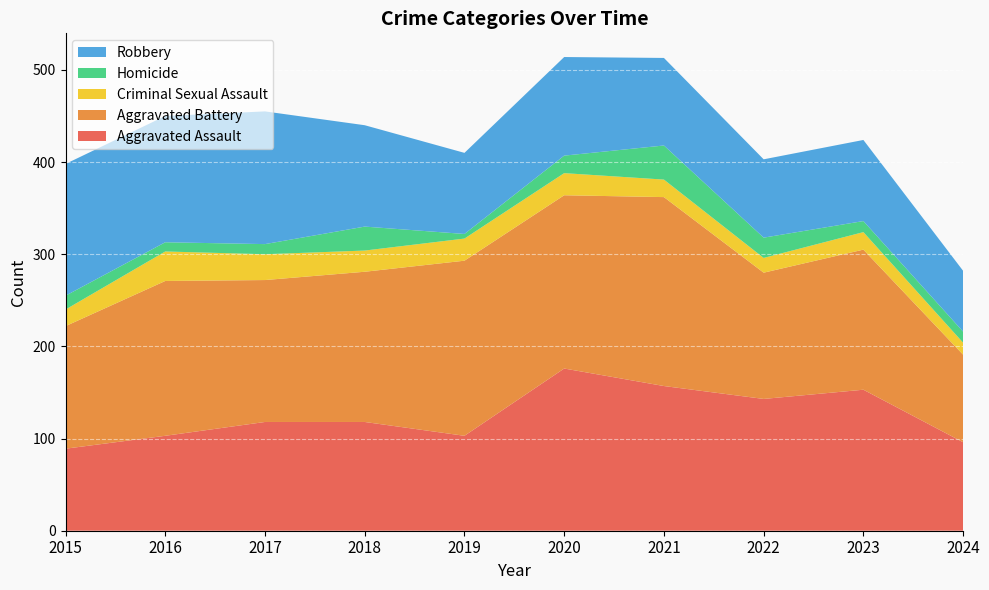

Reading left to right, extract all data points from this chart.

Aggravated Assault: 2015=89	2016=103	2017=118	2018=118	2019=103	2020=176	2021=157	2022=143	2023=153	2024=96
Aggravated Battery: 2015=133	2016=168	2017=154	2018=163	2019=190	2020=188	2021=205	2022=137	2023=152	2024=95
Criminal Sexual Assault: 2015=18	2016=32	2017=28	2018=23	2019=24	2020=24	2021=19	2022=16	2023=19	2024=13
Homicide: 2015=15	2016=10	2017=11	2018=26	2019=5	2020=19	2021=37	2022=22	2023=12	2024=12
Robbery: 2015=143	2016=137	2017=144	2018=110	2019=88	2020=107	2021=95	2022=85	2023=88	2024=66